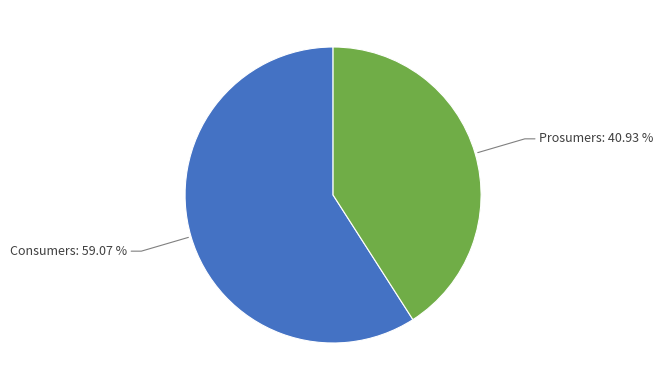

Is there a majority slice in this chart?

Yes